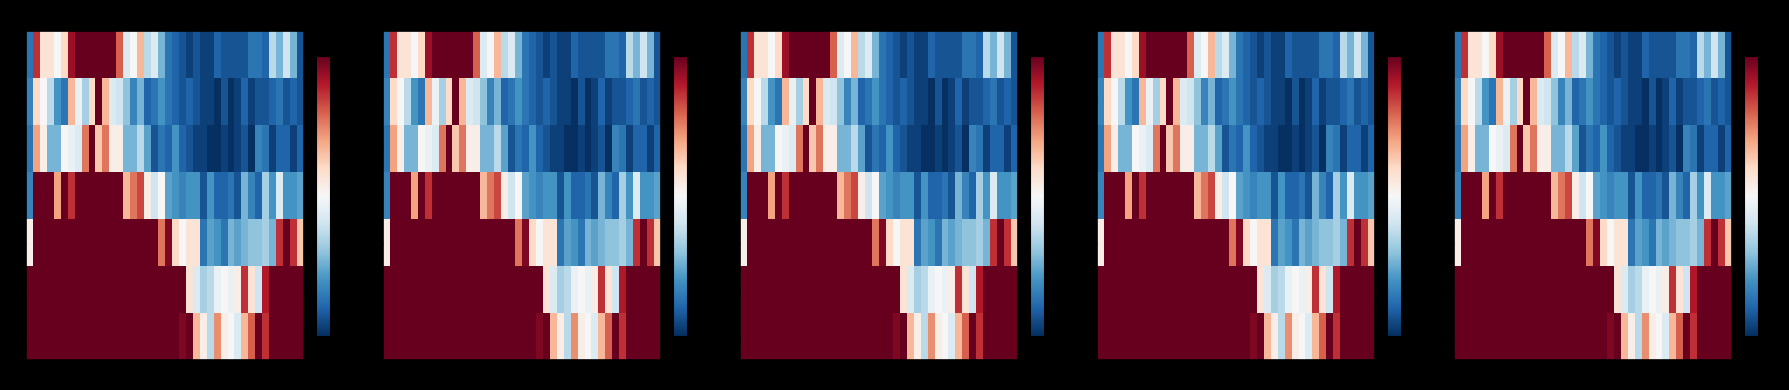

How many positive values does the 2 series have?

36